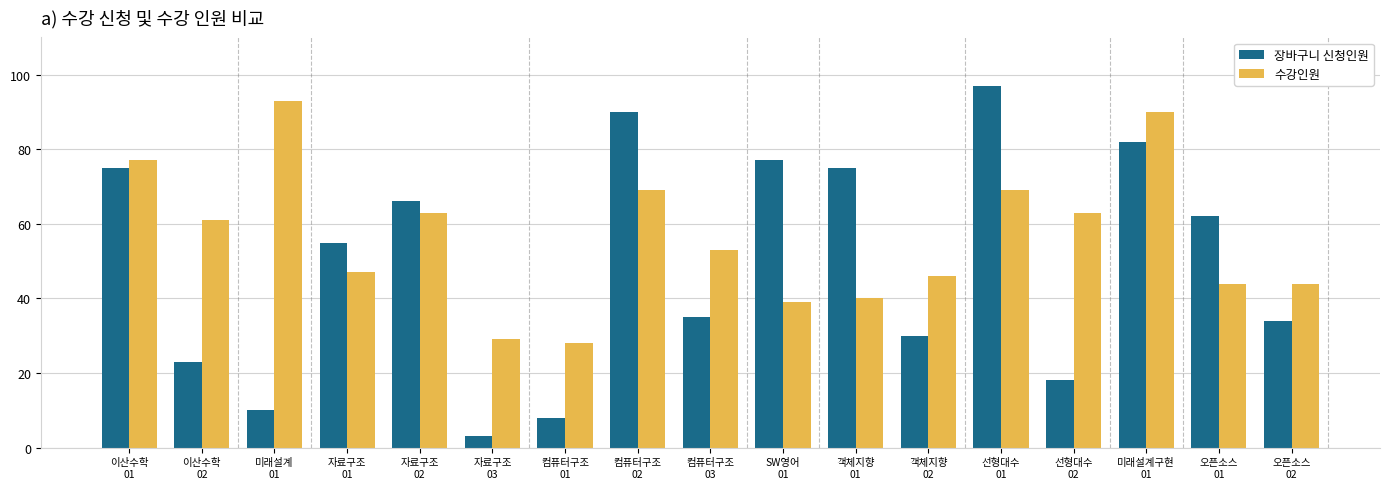

Which label corresponds to the smallest value in the chart?

자료구조
03